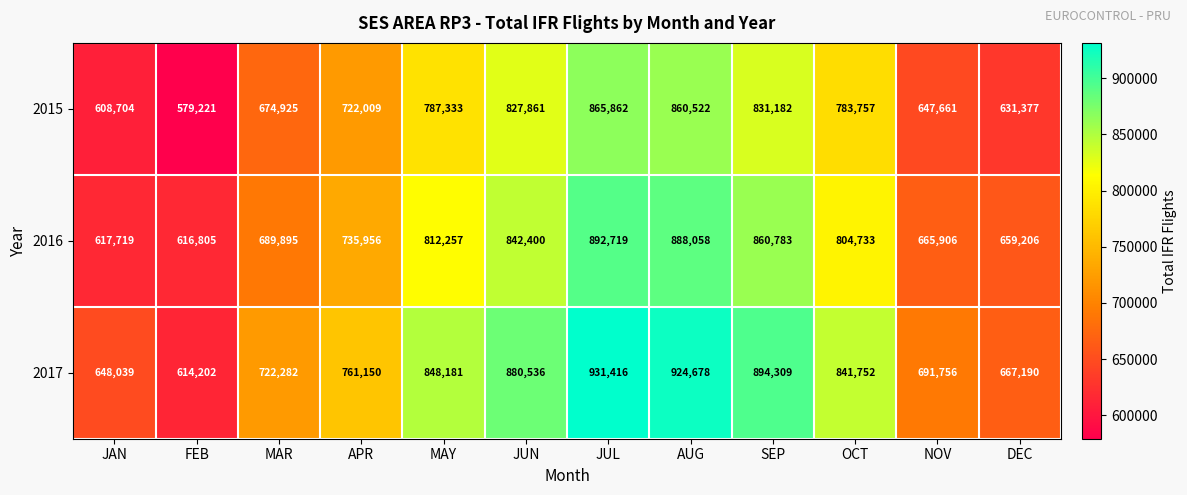

Which series has the largest range (max minus min)?

2017